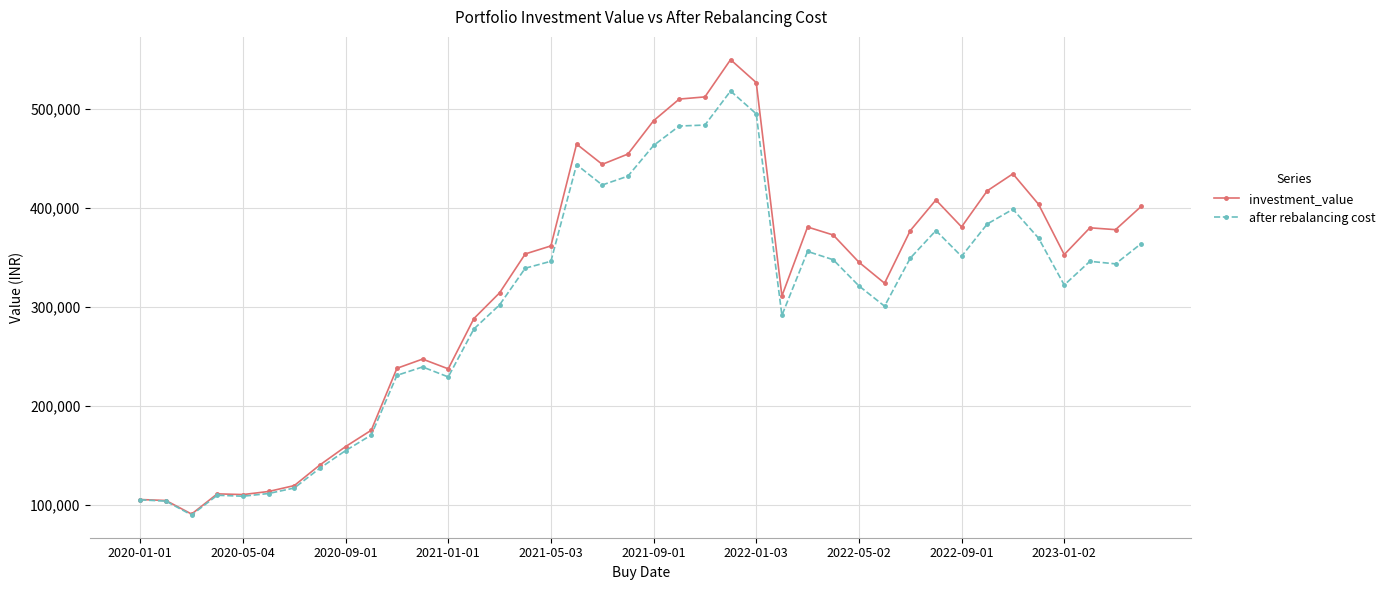

What are all the series names shown in the legend?

investment_value, after rebalancing cost